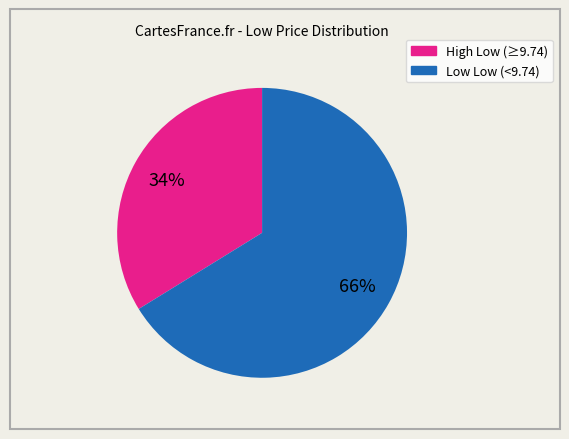

Count the number of slices in the pie.

2